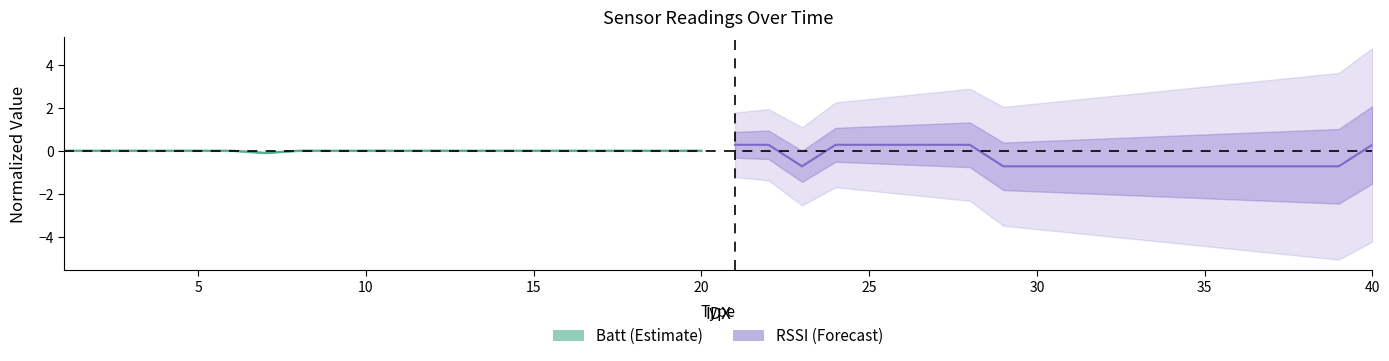

Which series has the widest spread of values?

RSSI (Forecast)